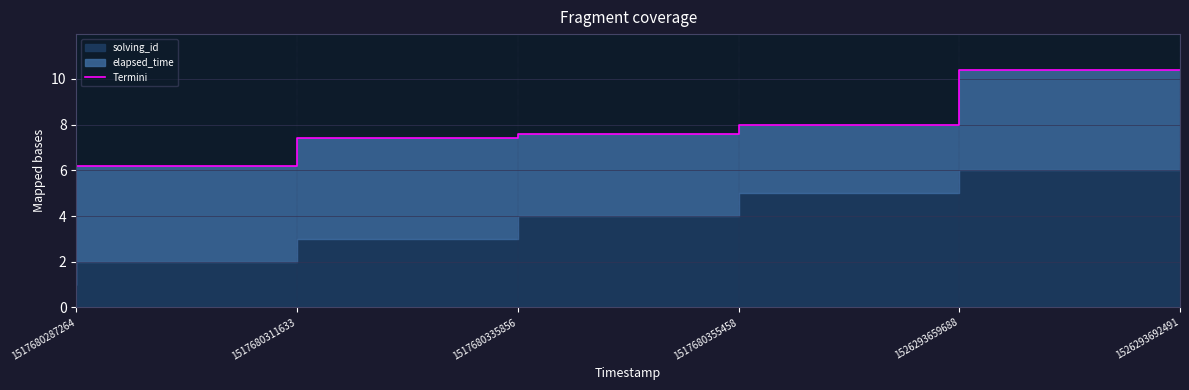

What is the change in value from 1517680335856 to 1517680355458?

+0.2